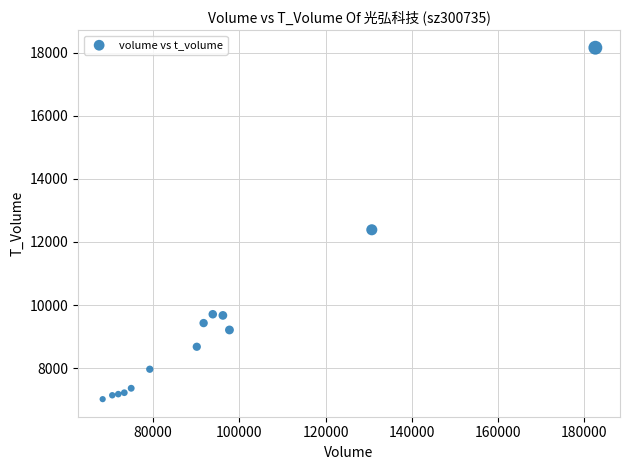

What is the range of Y values (max minus min)?

11134